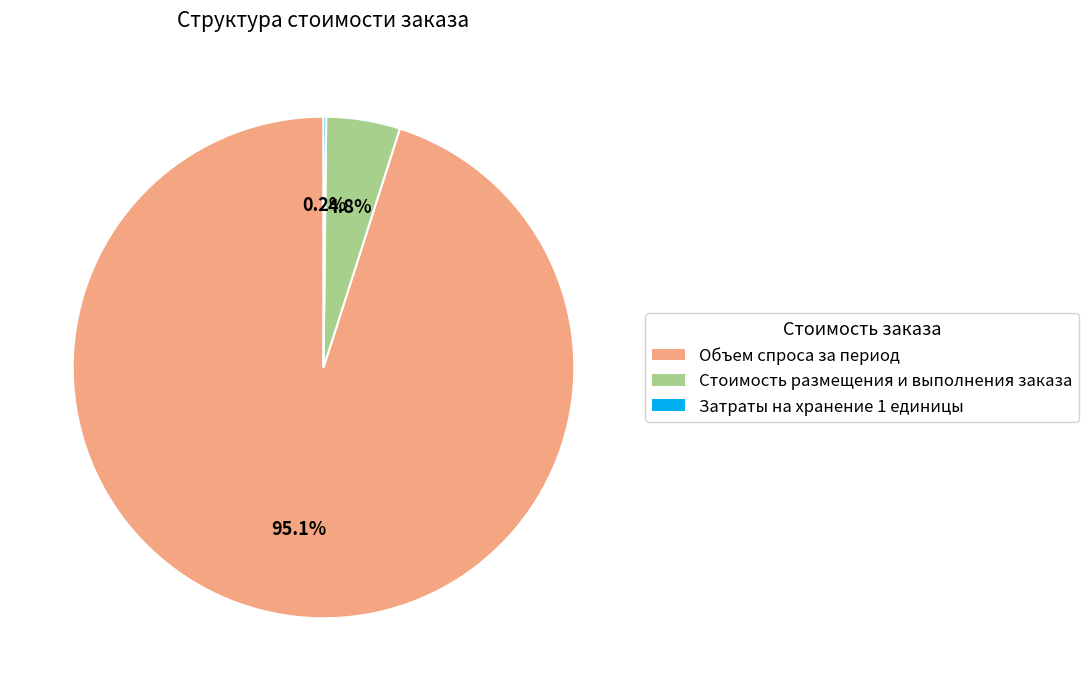

Which slice is the largest?

Объем спроса за период